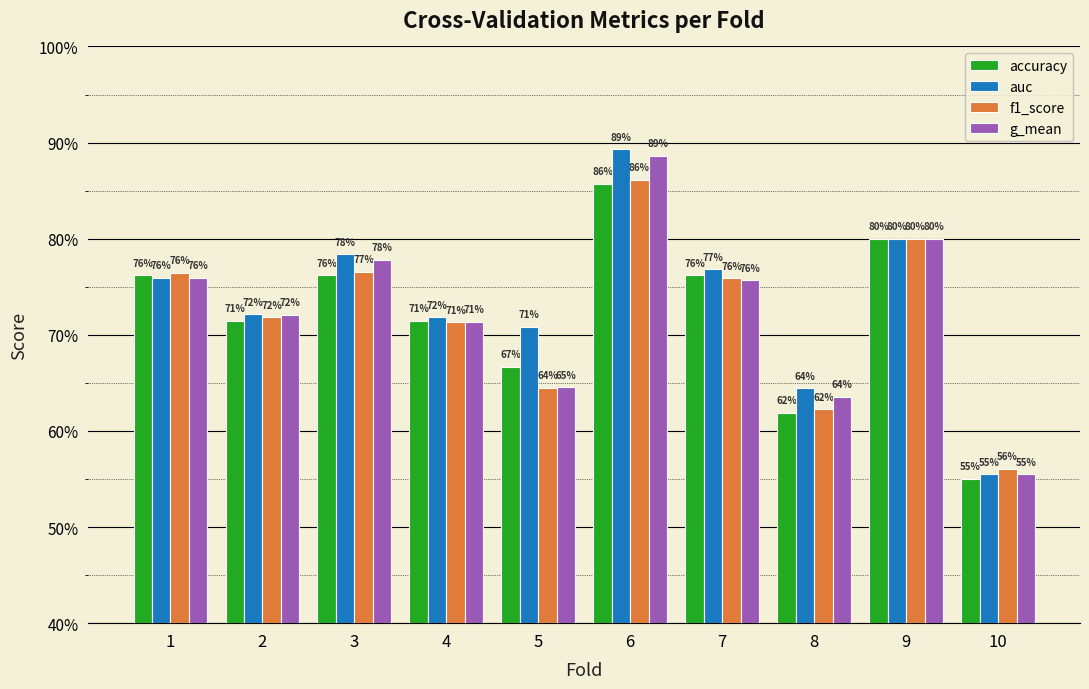

Are the bars horizontal?

No